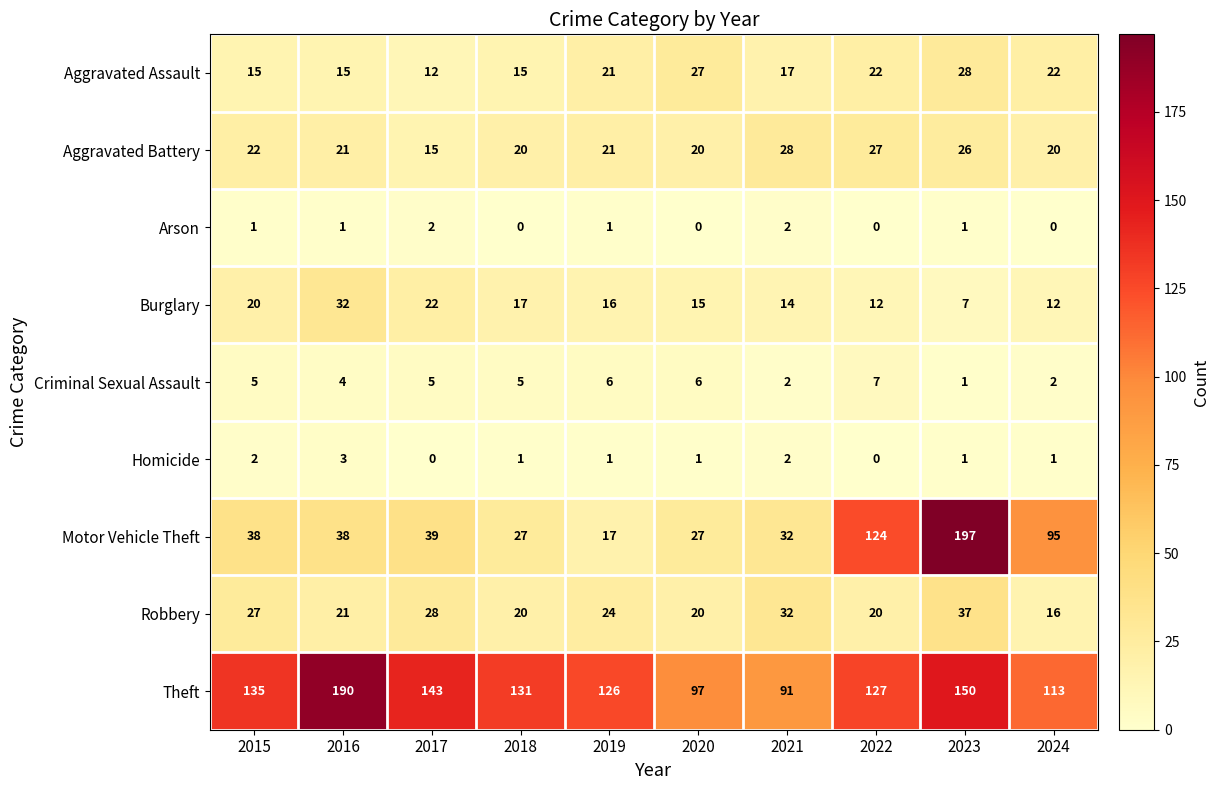

What is the difference between the maximum and second lowest values in the Aggravated Battery series?

8